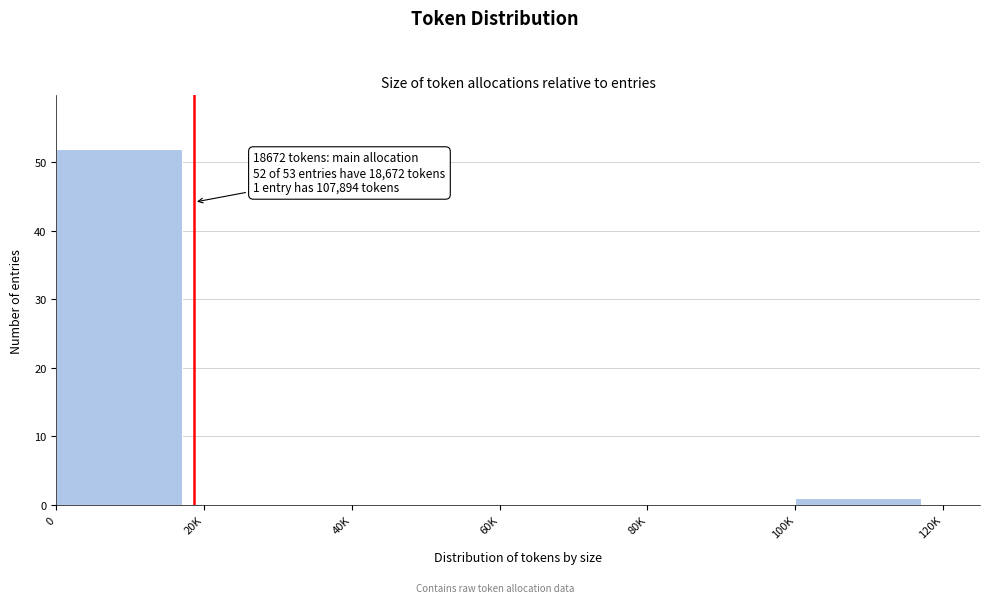

Reading left to right, list all the values displayed in this chart.

0=52	20K=0	40K=0	60K=0	80K=0	100K=1